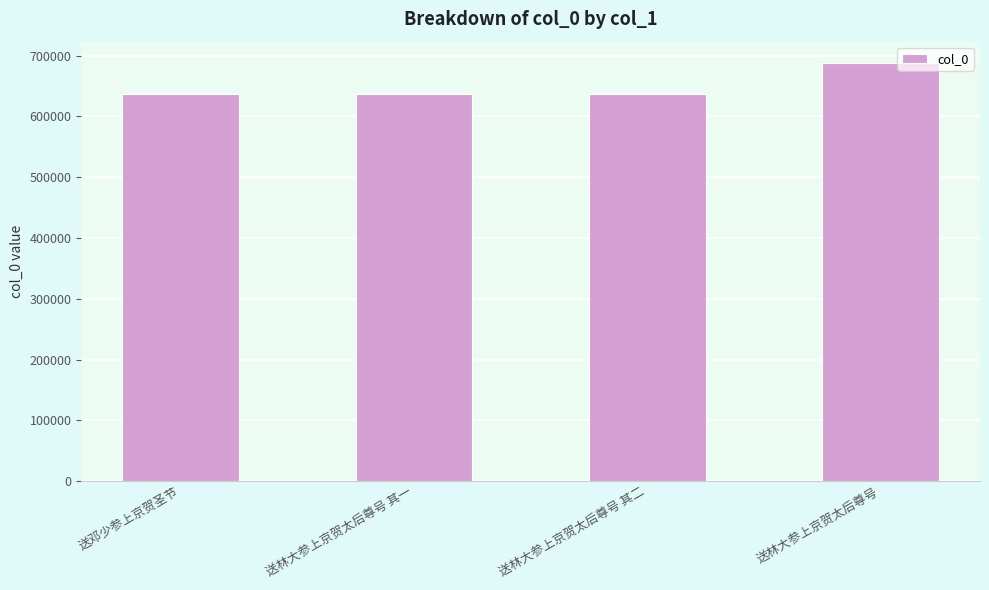

How many bars are there in total?

4